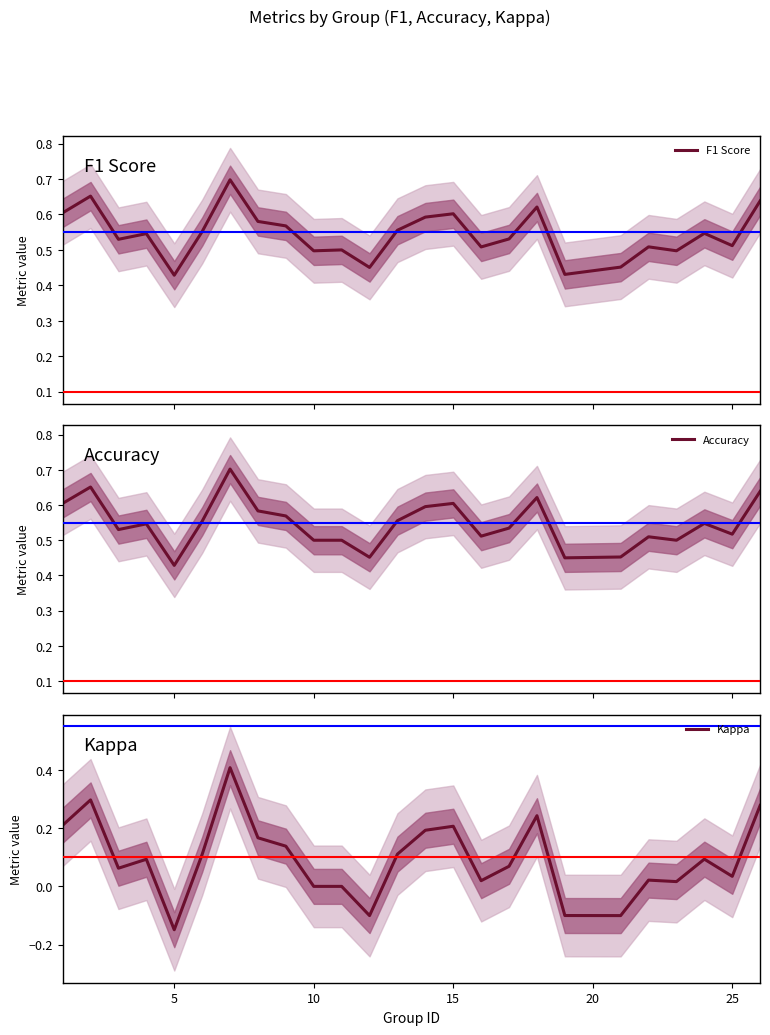

Is it true that Kappa equals 0.2 at 15?

True